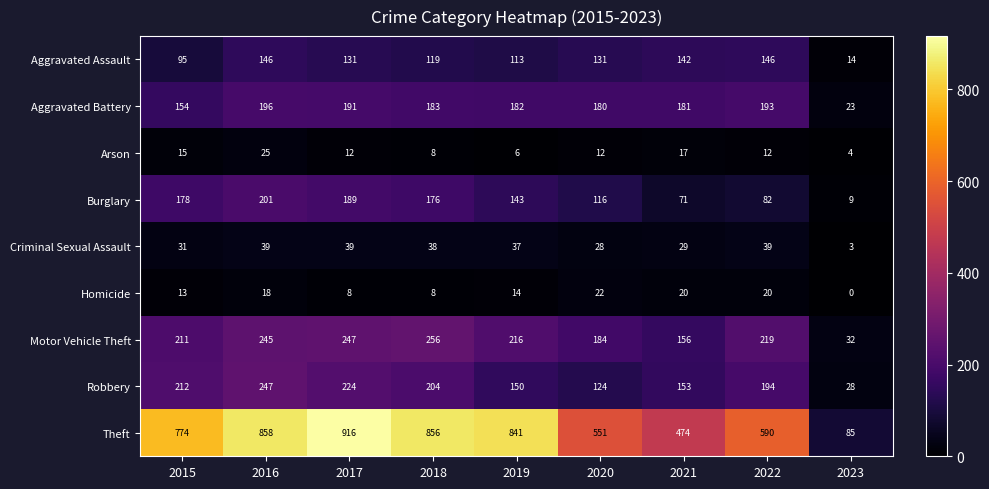

The value of Arson at 2023 is 4. True or false?

True